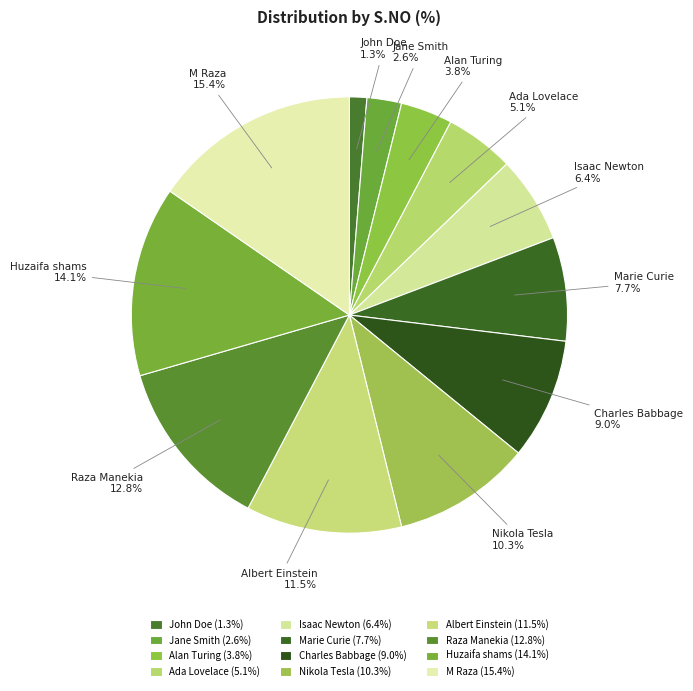

To the nearest percent, what is the difference between the Raza Manekia and Marie Curie slice percentages?

5%